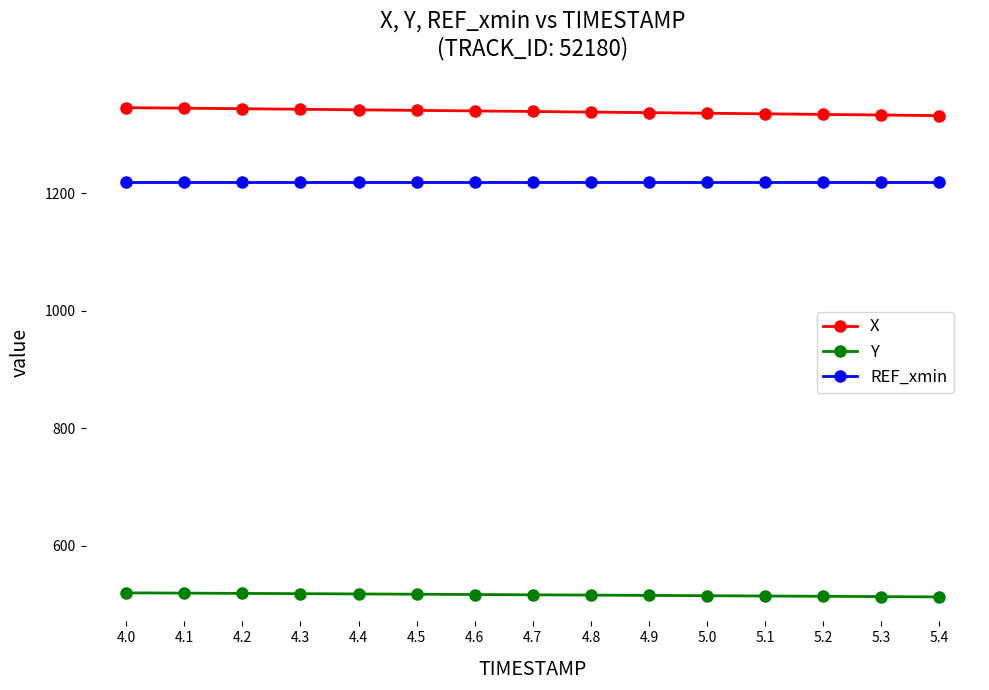

Rank the series at 4.0 from lowest to highest value.

Y, REF_xmin, X